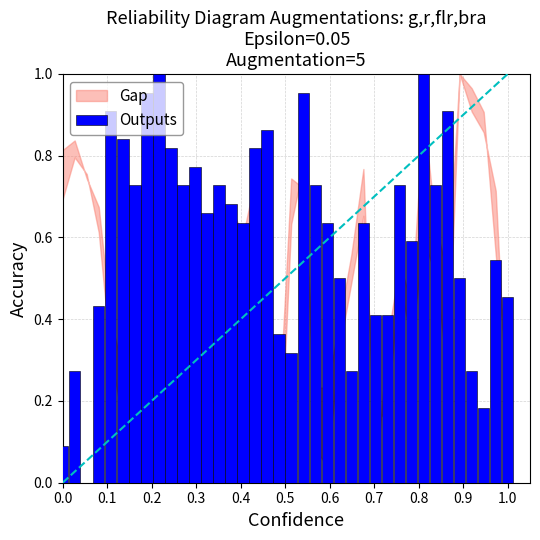

How many values exceed 0?

37